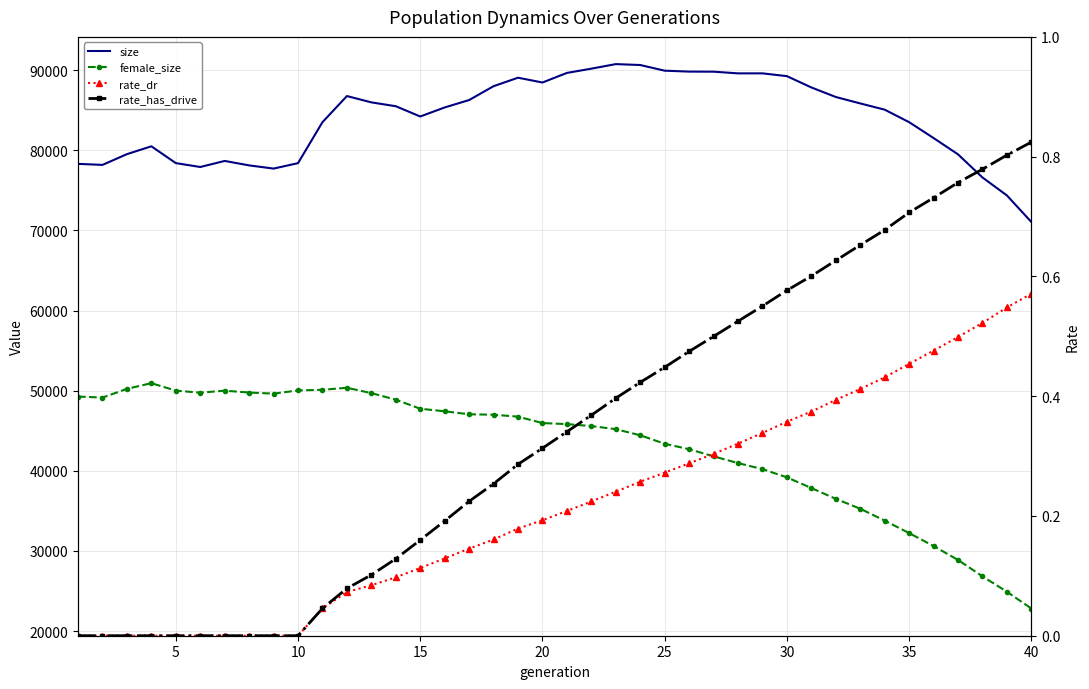

Count the number of categories in the chart.

40